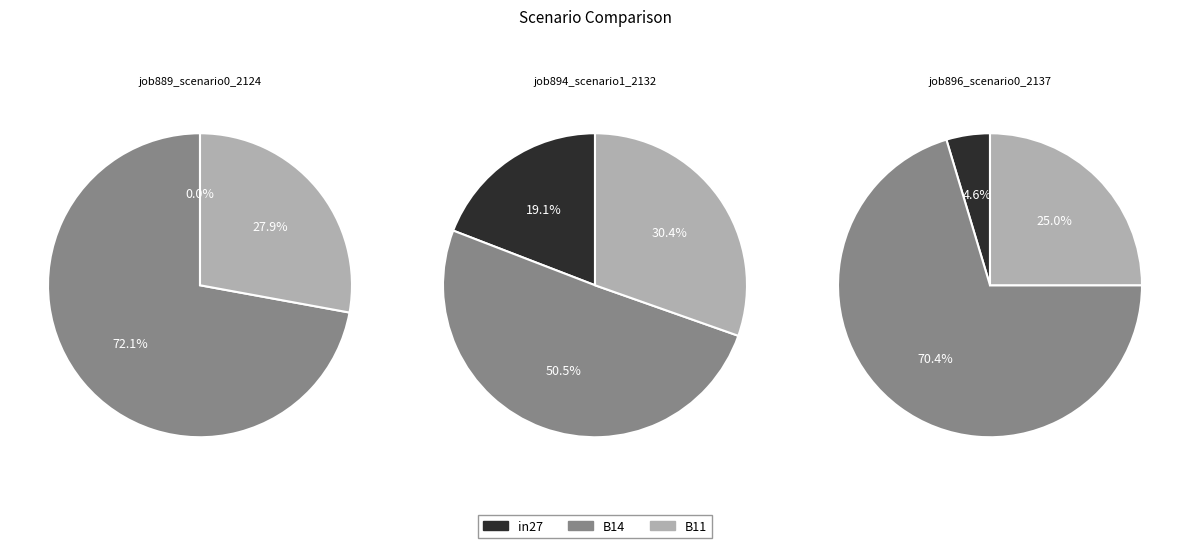

Rank the series at job894_scenario1_2132 from highest to lowest value.

B14, B11, in27